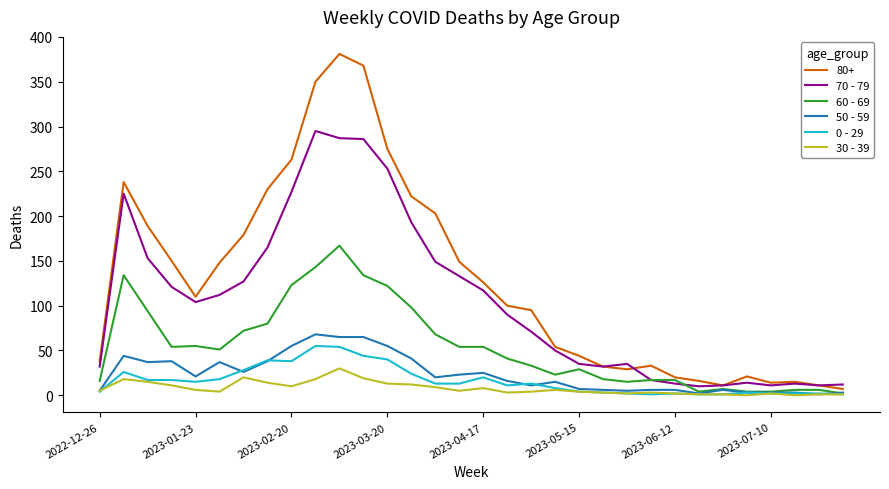

Which series has the largest total across all categories?

80+